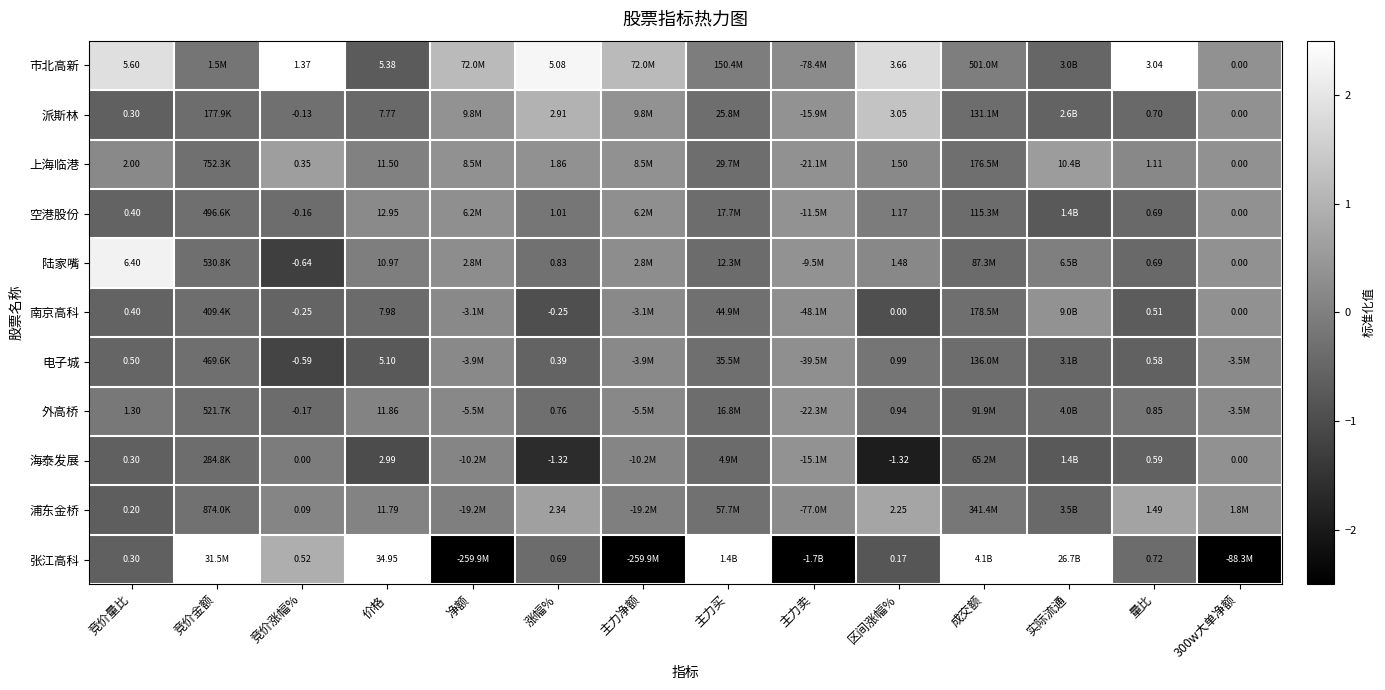

At which label does 空港股份 reach its minimum?

实际流通